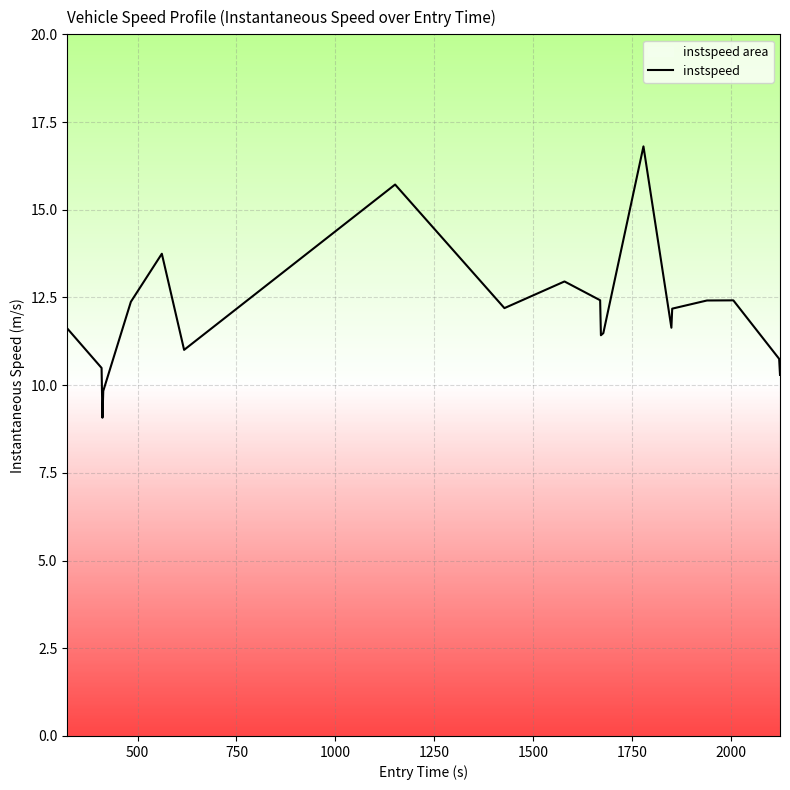

What is the greatest value displayed?

16.8